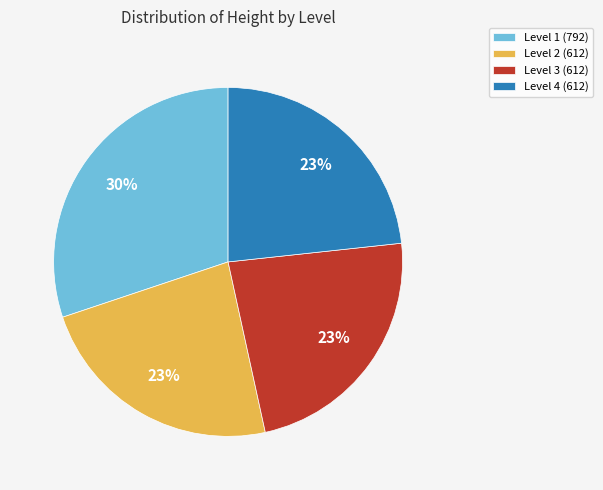

How many slices are in this pie chart?

4